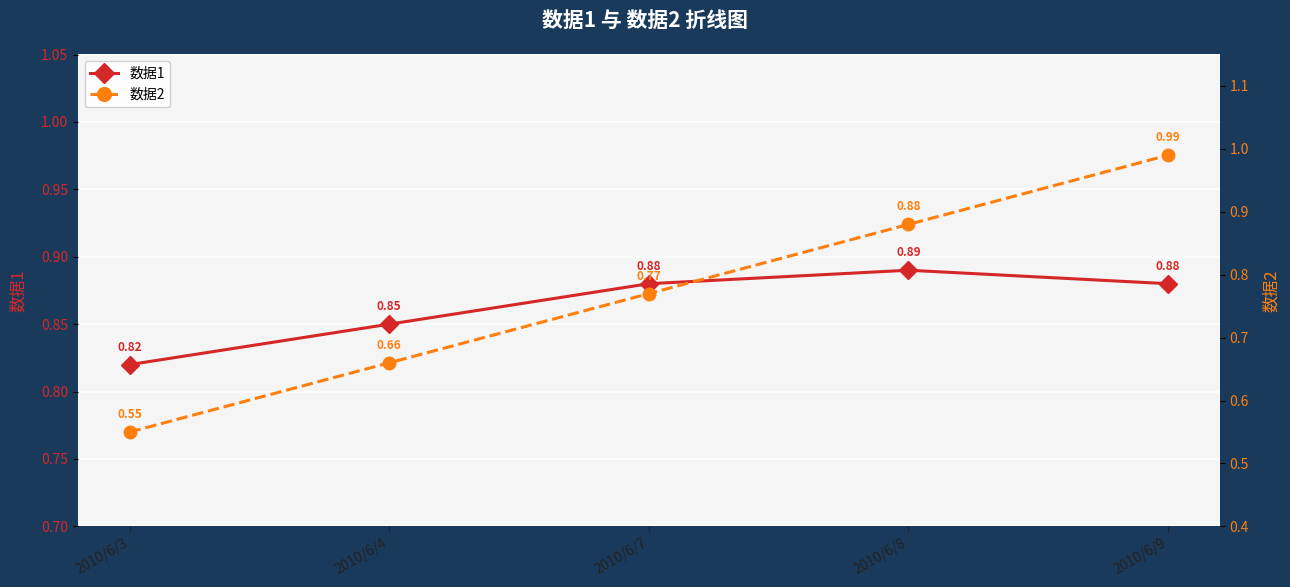

True or false: 数据2 has a value of 1.3 at 2010/6/7.

False